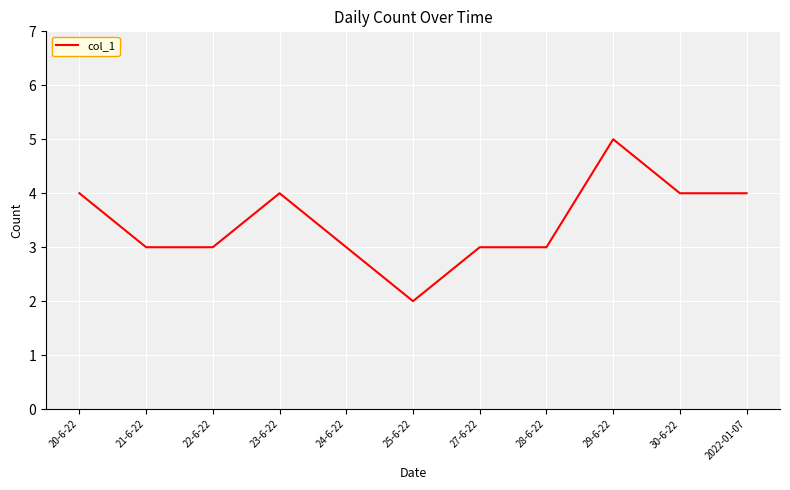

What is the approximate value at 22-6-22?

3